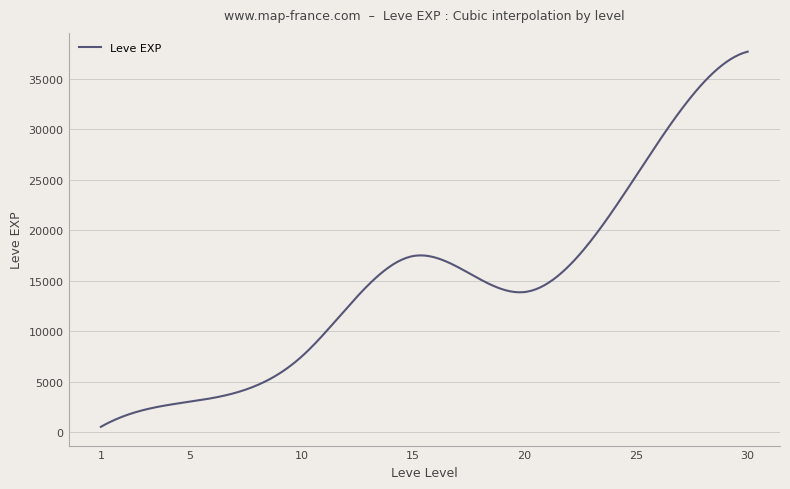

What is the maximum value shown in the chart?

37715.0